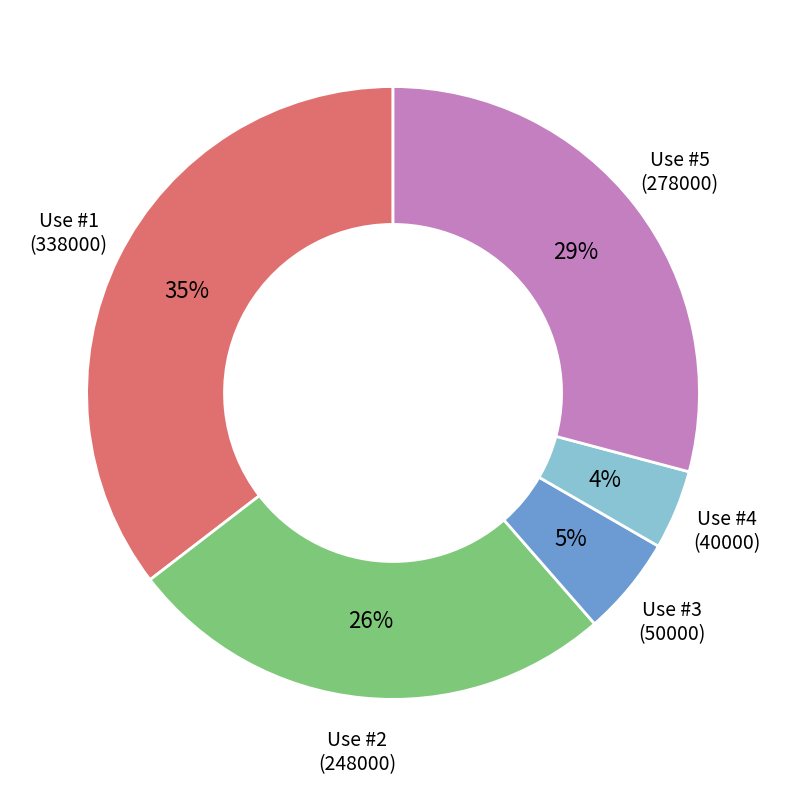

To the nearest percent, what is the average slice percentage?

20%